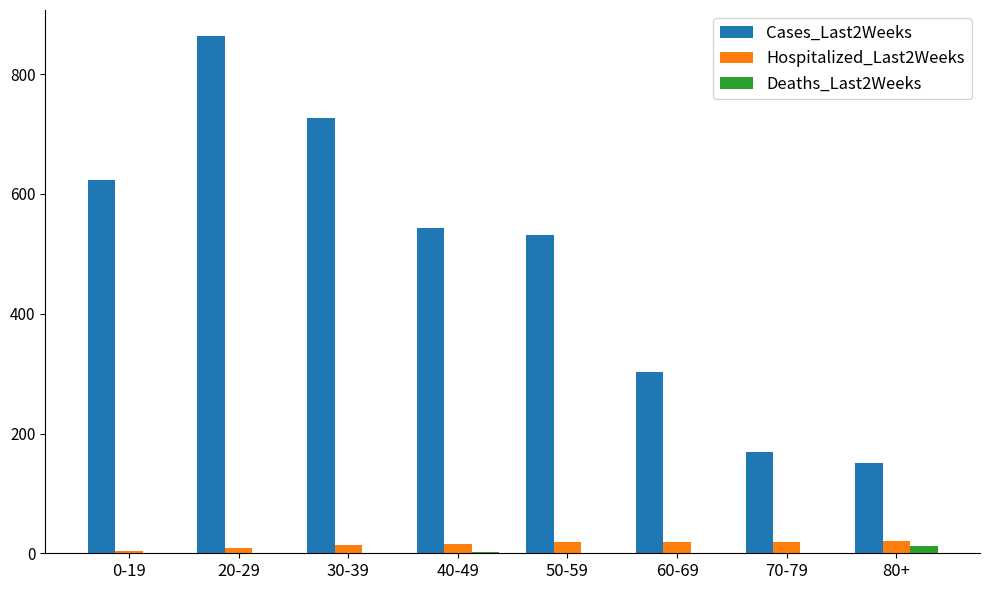

Which series has the largest total across all categories?

Cases_Last2Weeks